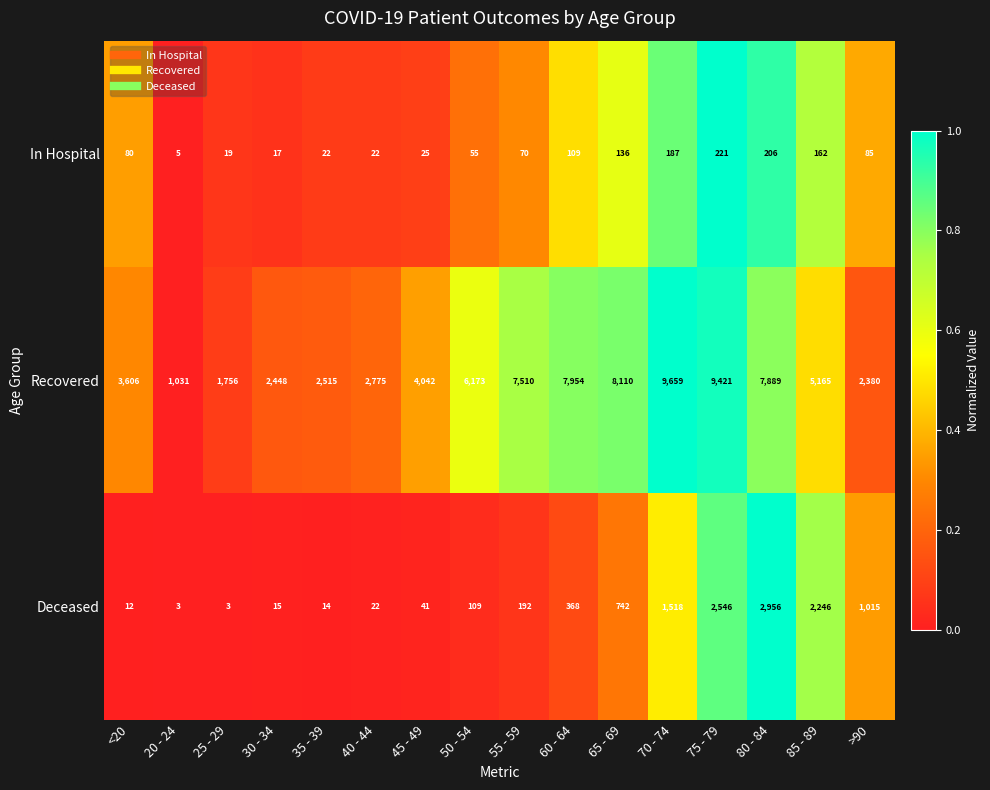

How many categories are shown in the chart?

16